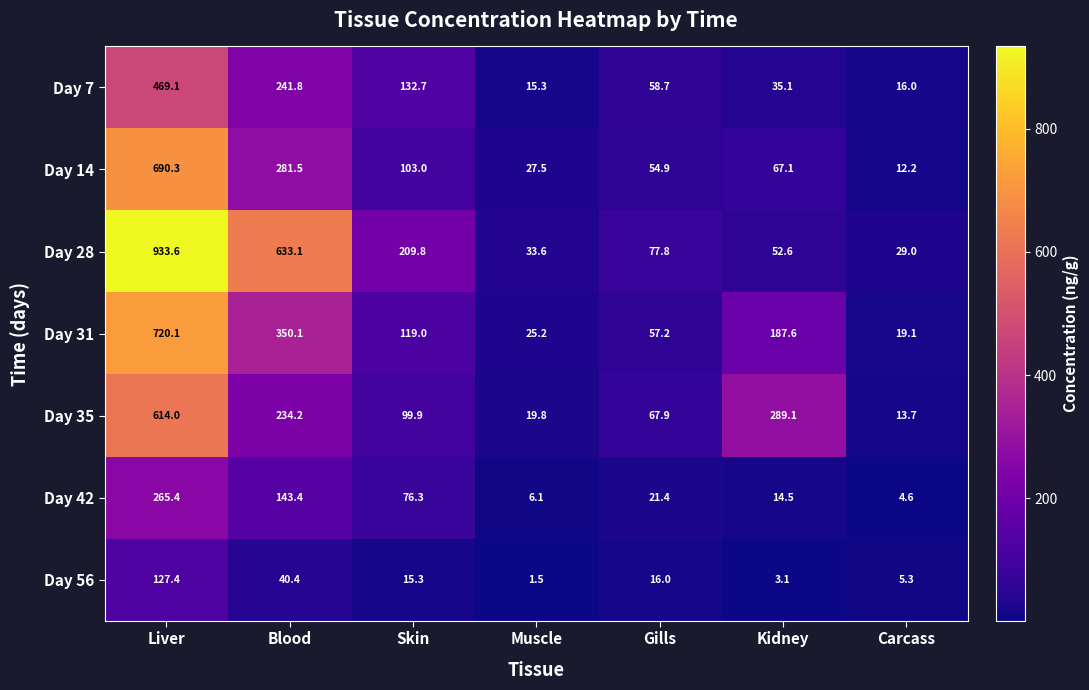

Count the number of data series in this chart.

7